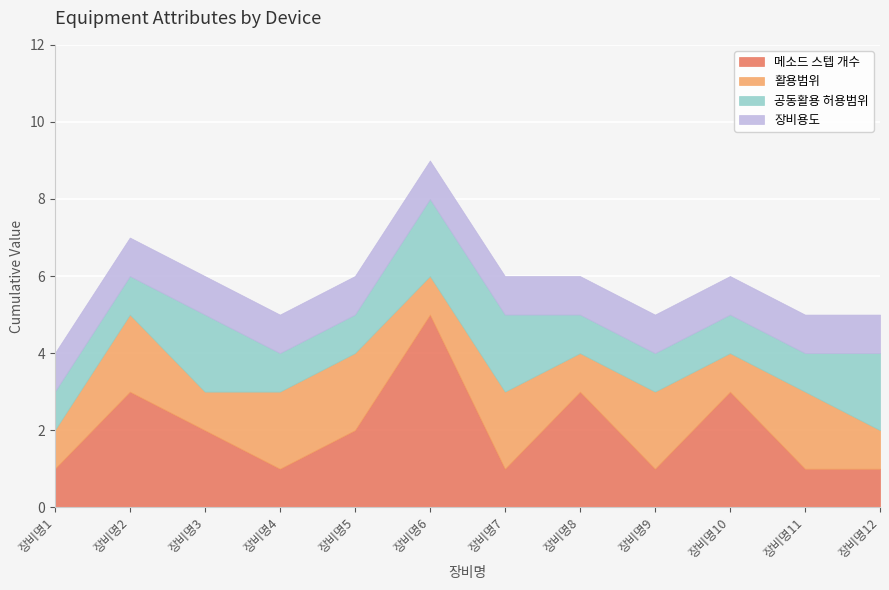

How many interior local valleys does the 메소드 스텝 개수 series have?

3